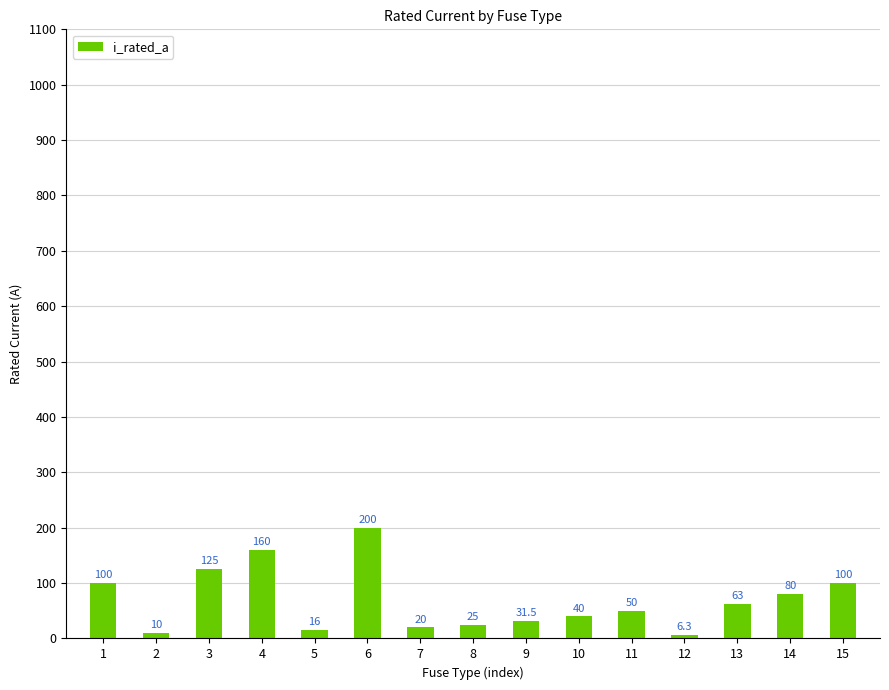

How many data points are less than 50?

7